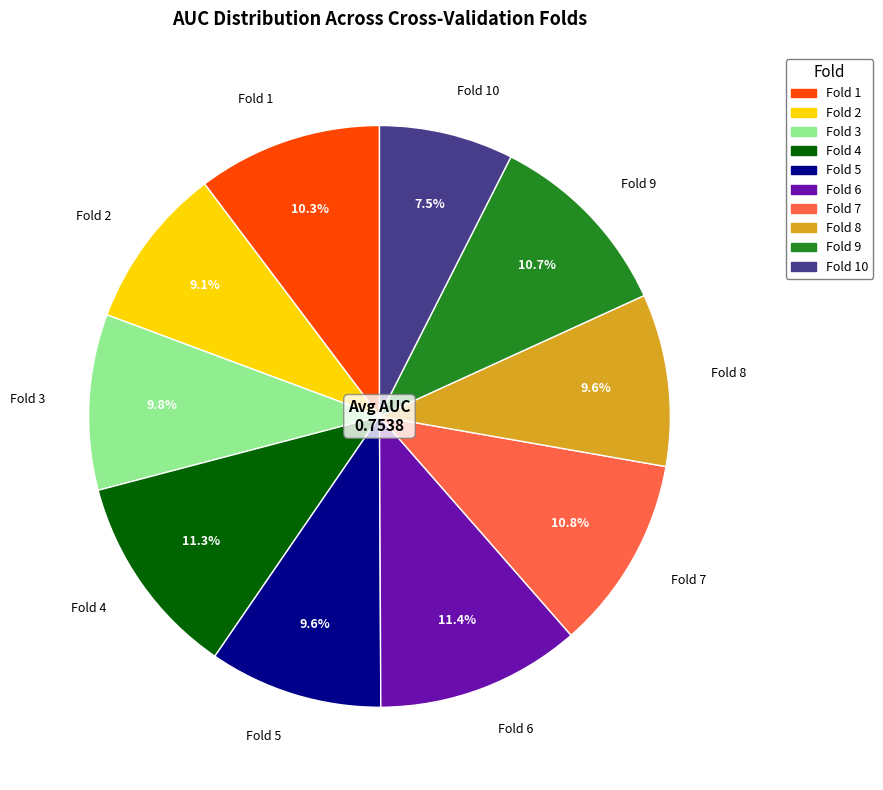

Is the sum of Fold 7 and Fold 10 greater than half?

No